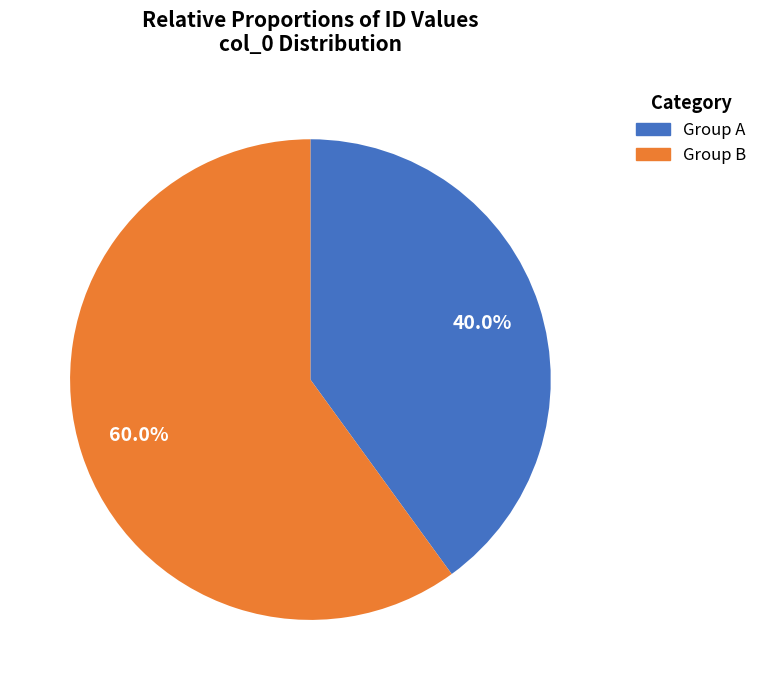

Does any single category account for the majority?

Yes